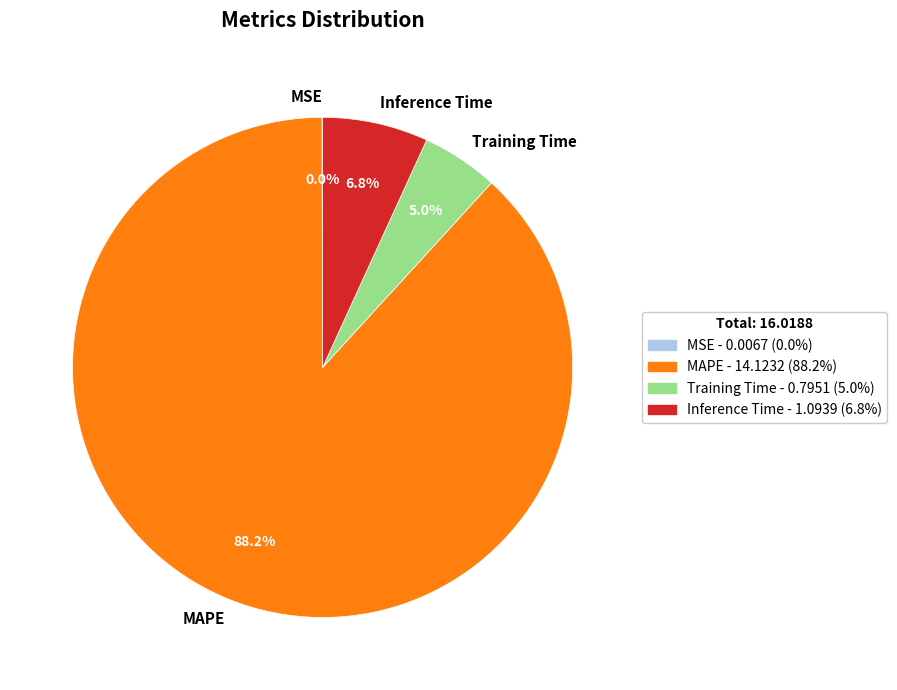

Does any single category account for the majority?

Yes